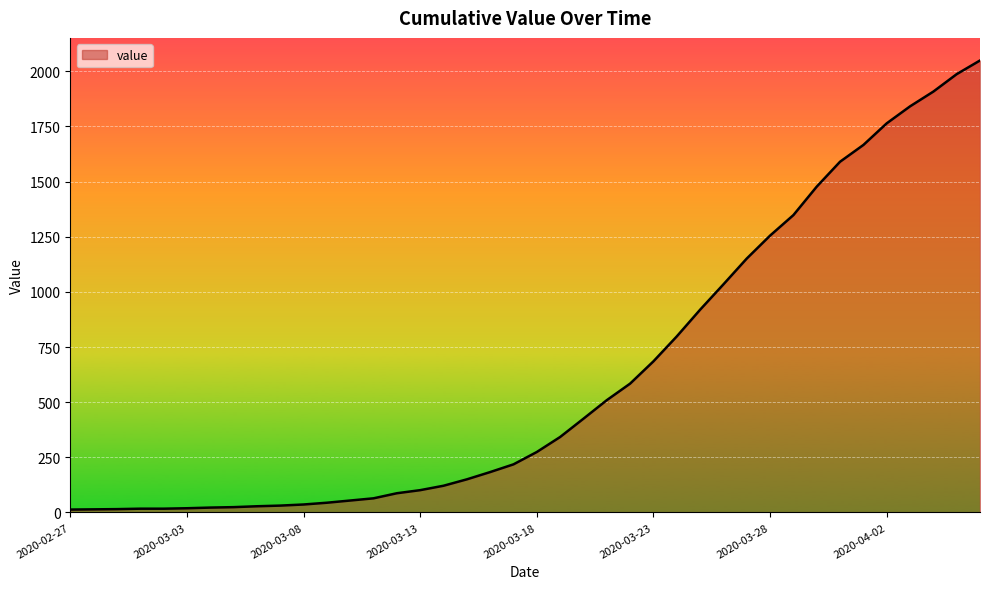

What is the greatest value displayed?

2049